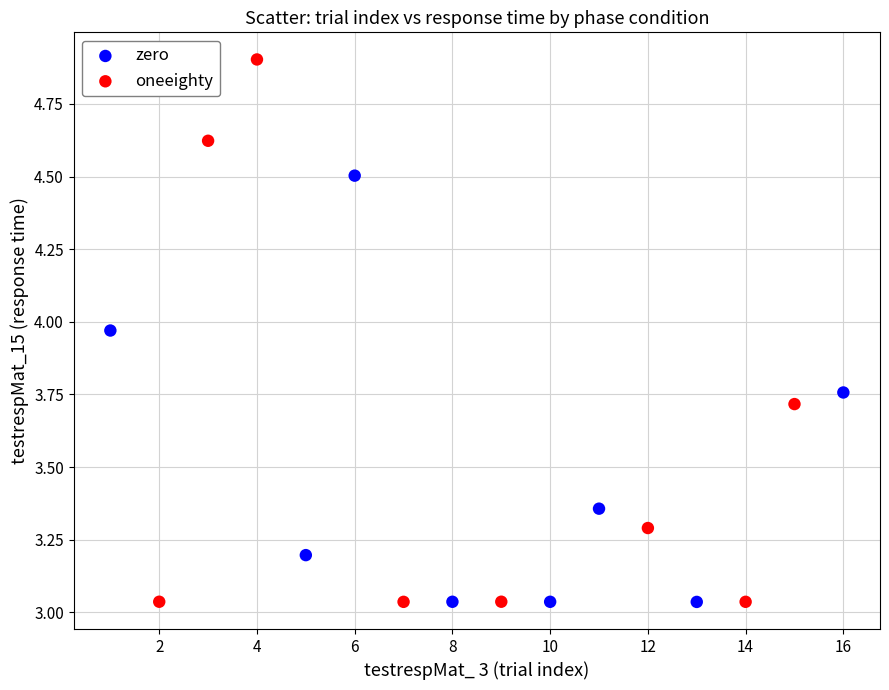

Which series contains the highest Y value?

oneeighty